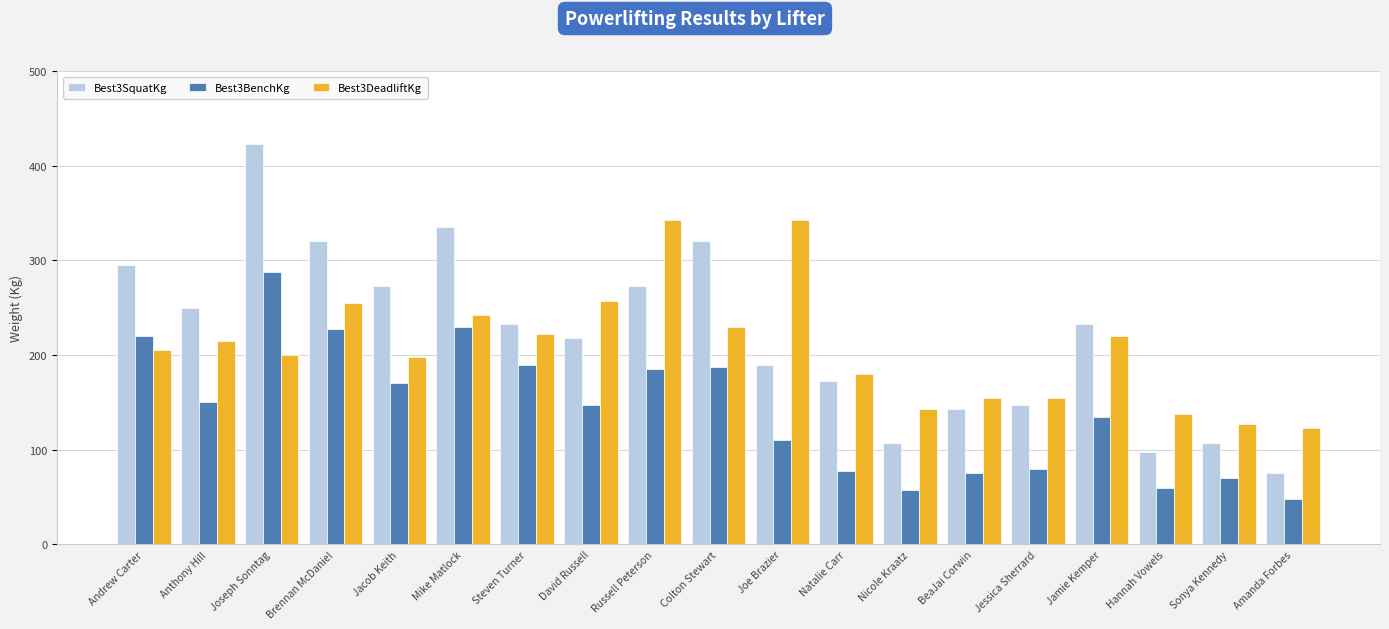

What is the approximate value of Best3DeadliftKg at Andrew Carter?

205.0